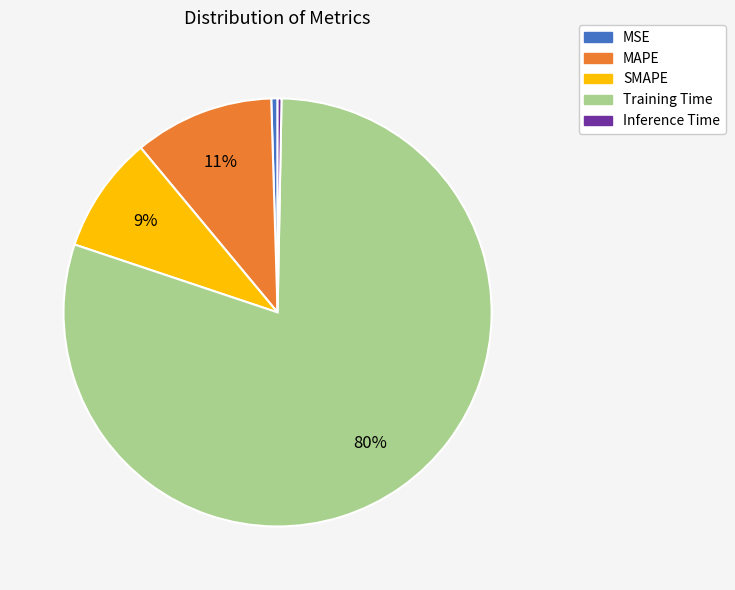

How many segments does this pie chart have?

5